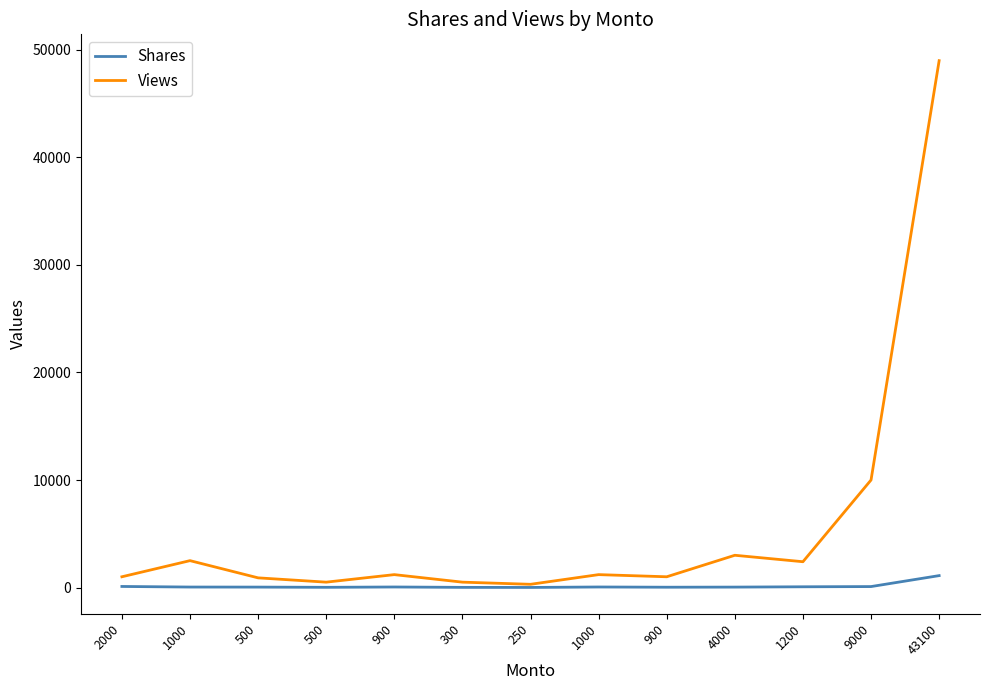

At which label does Views first exceed 1200?

1000